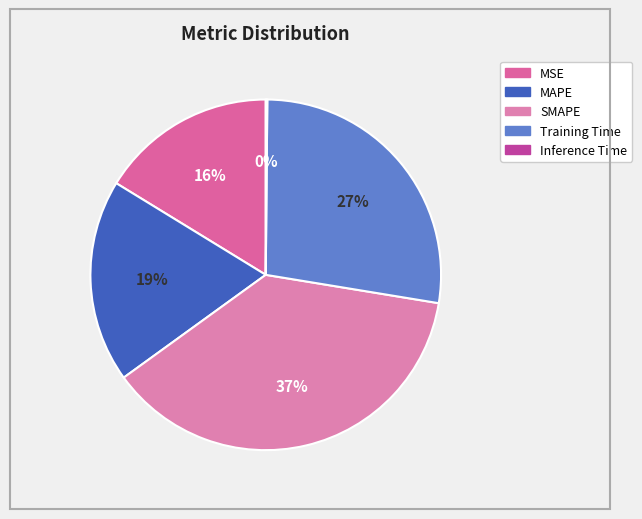

To the nearest percent, what is the difference between the largest and smallest slice percentages?

37%